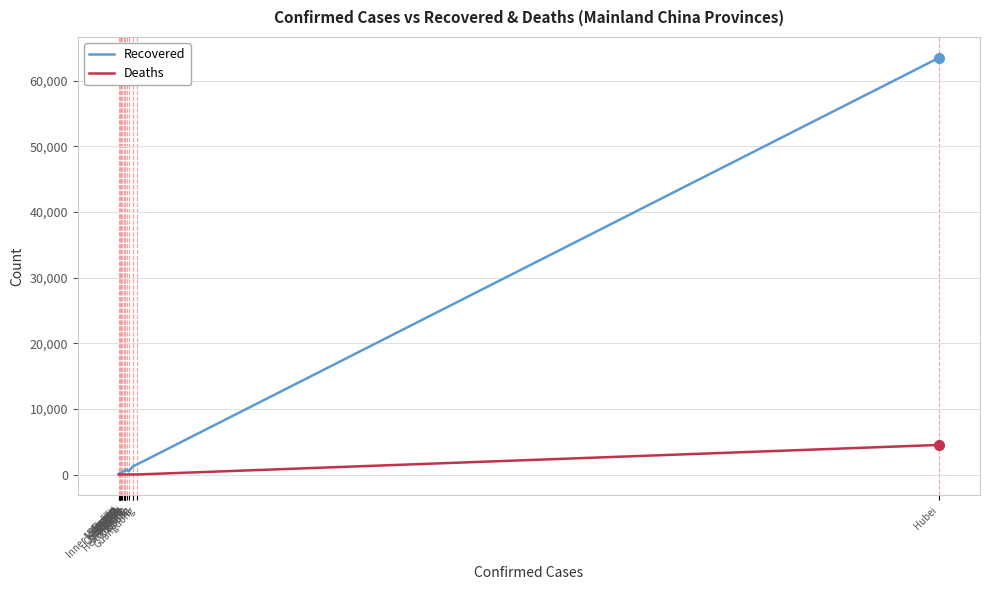

Which series has the widest spread of values?

Recovered